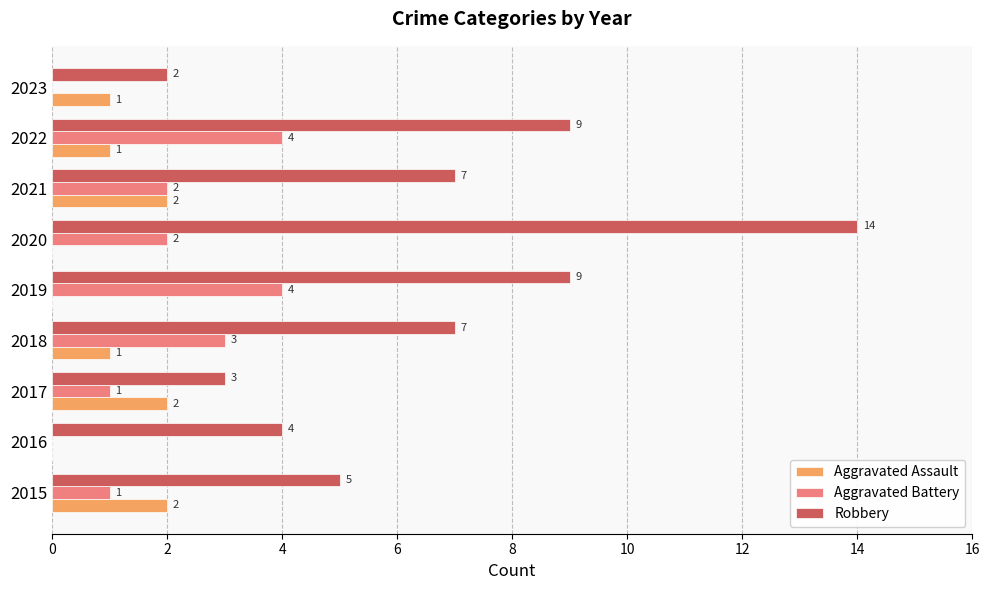

What are all the series names shown in the legend?

Aggravated Assault, Aggravated Battery, Robbery